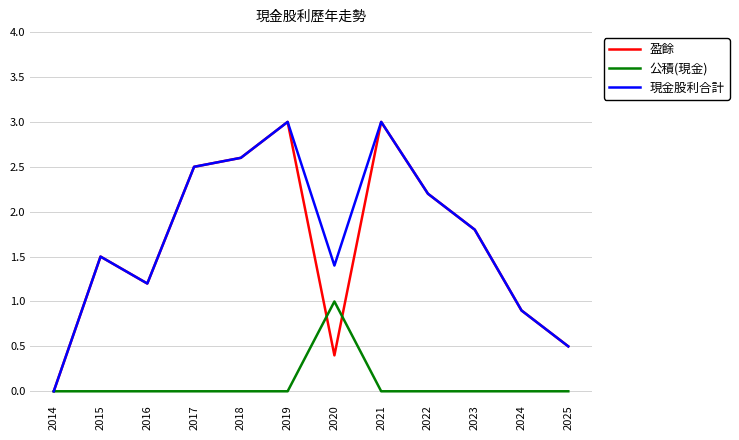

At which label does 盈餘 first exceed 1?

2015